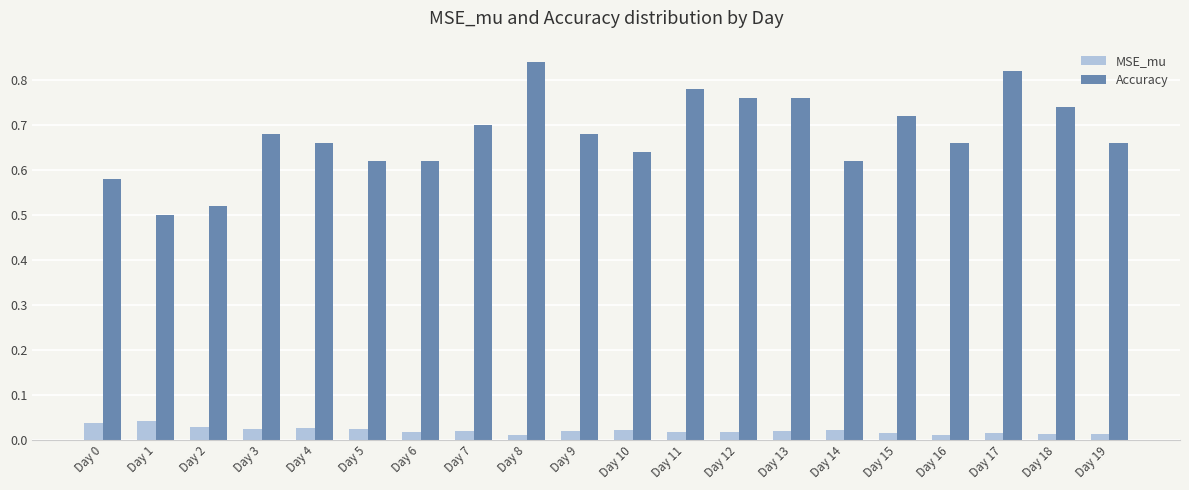

The Accuracy series shows 1.2 at Day 13. True or false?

False